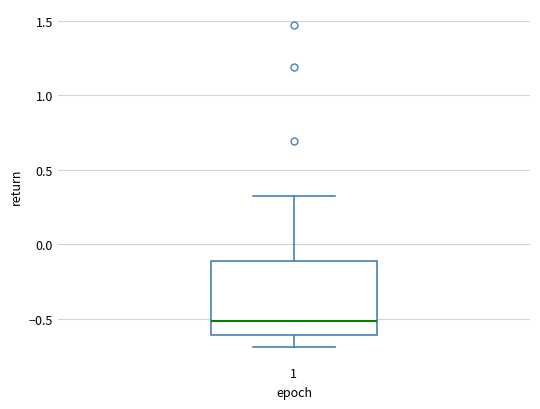

Transcribe this box plot: give where the median line is, the range the box spans, and where the two whiskers end, as read against the y-axis. The values are not printed on the chart, so give them approximately, as read against the axis.

median -0.5, box -0.6 to -0.1, whiskers -0.7 to 0.3